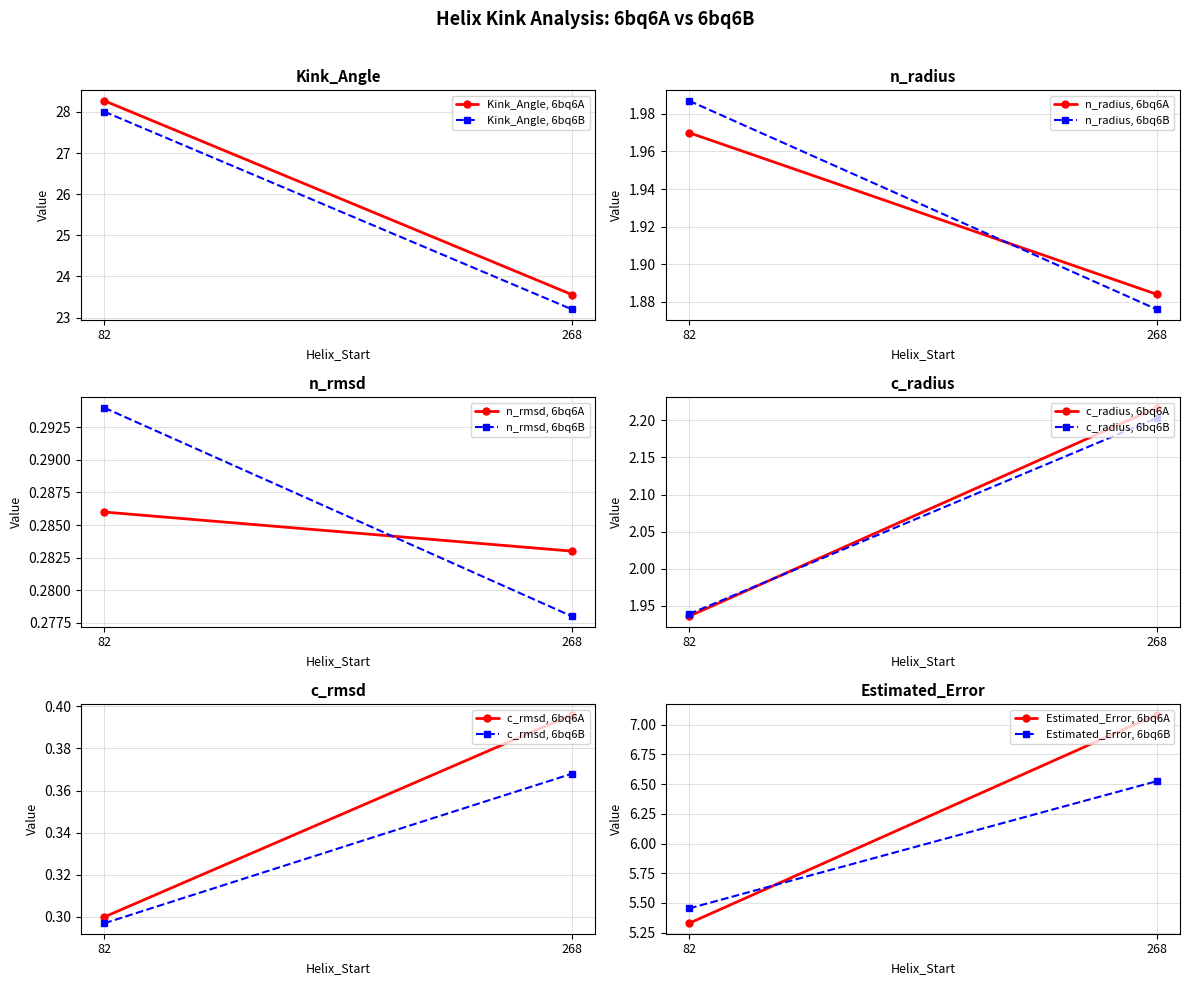

What is the spread (max minus min) of values at 82?

28.0